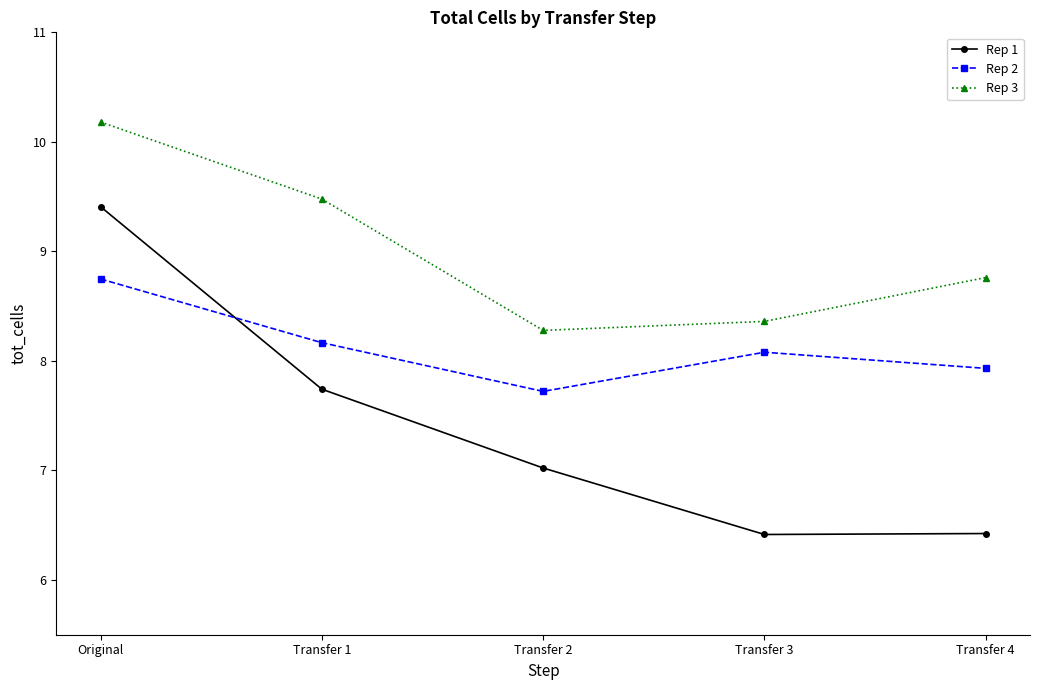

Rank the series by their maximum value, from highest to lowest.

Rep 3, Rep 1, Rep 2